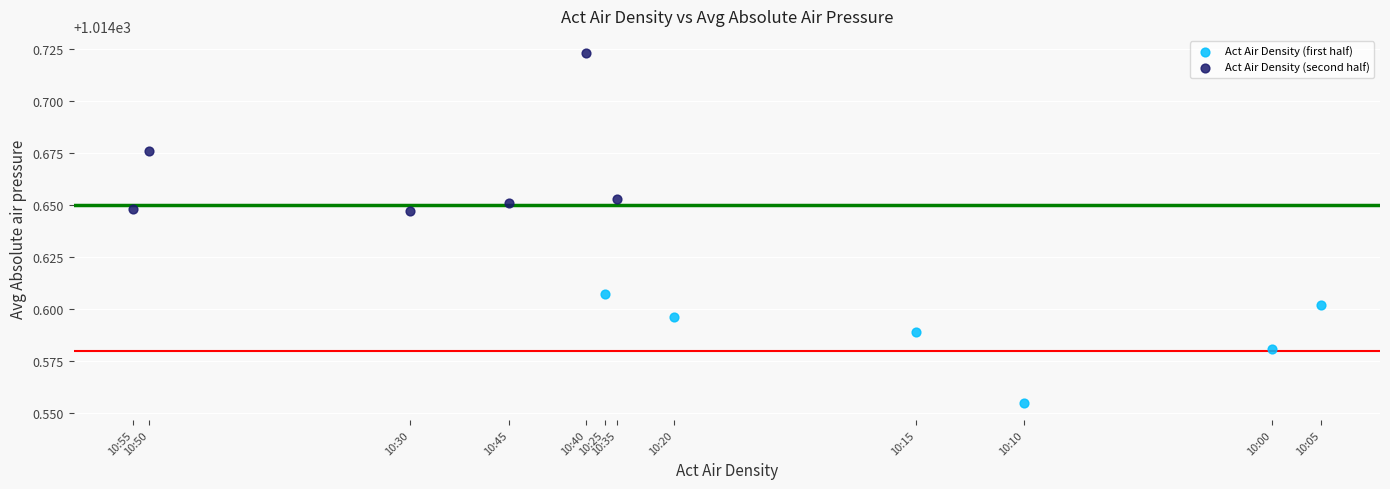

Which series has the largest Y range (max minus min)?

Act Air Density (second half)